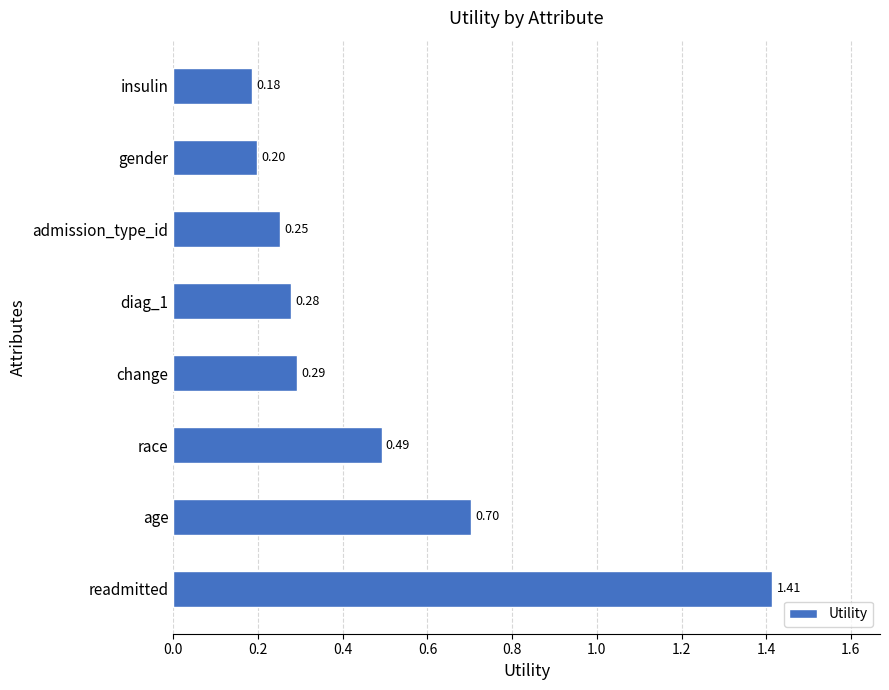

What is the smallest value displayed?

0.2